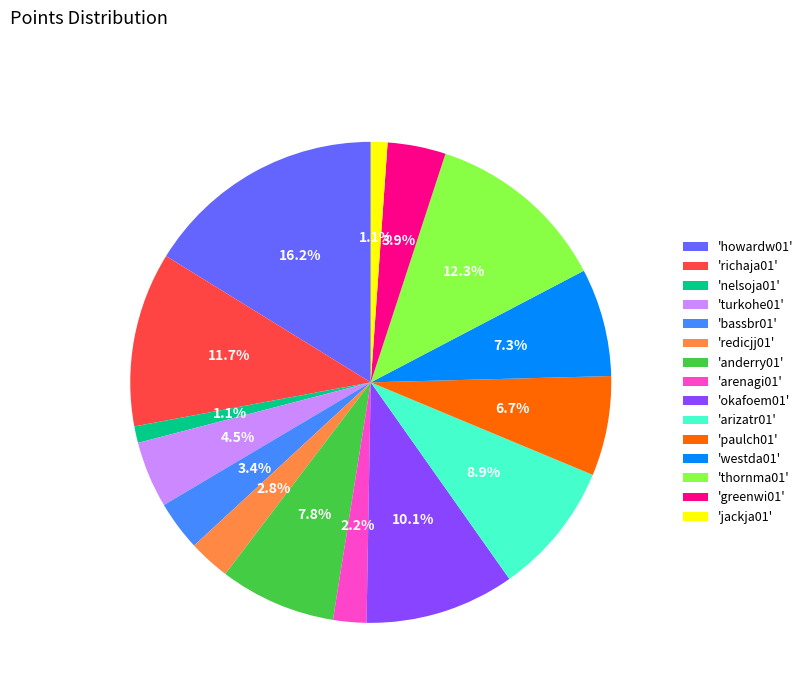

Does 'jackja01' account for over 50% of the chart?

No